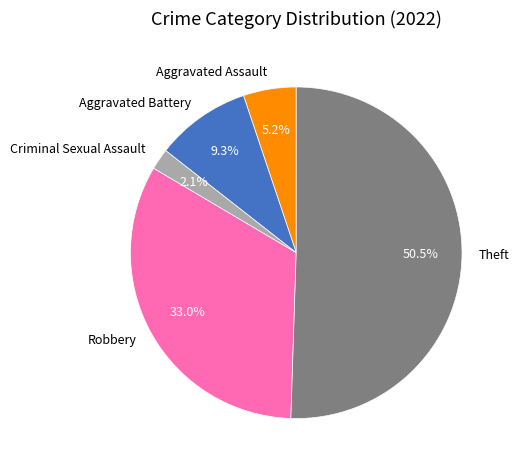

What percentage is the Robbery slice, to the nearest percent?

33%